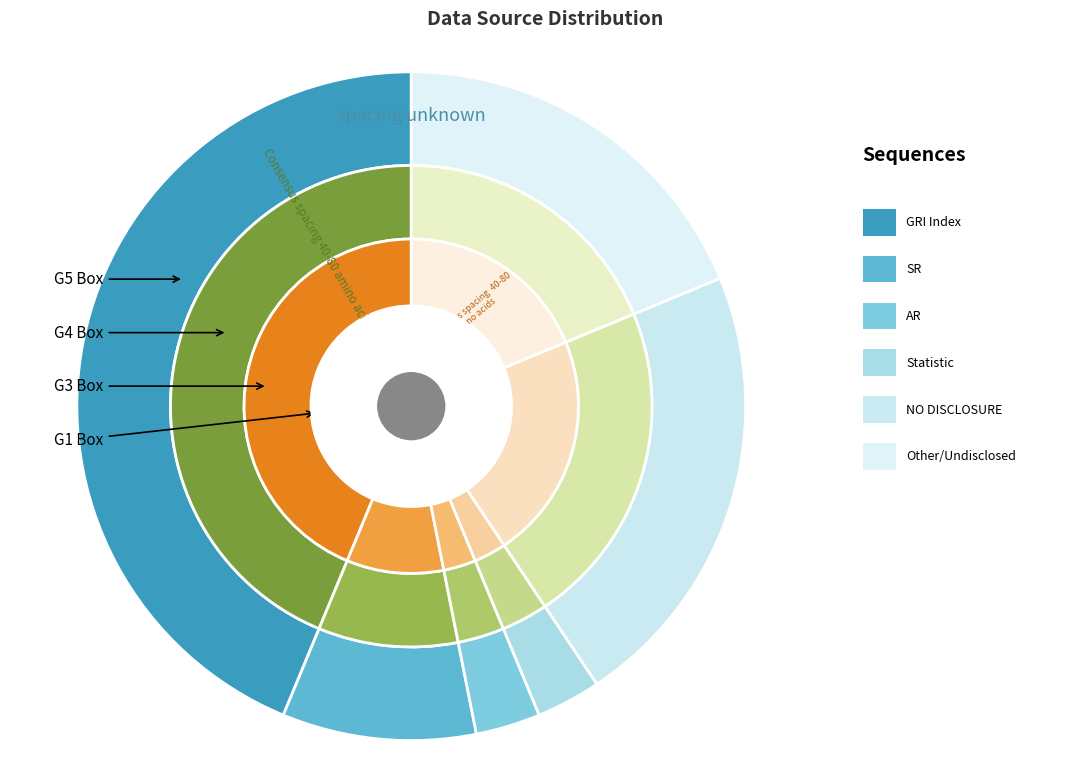

Between GRI Index and Other/Undisclosed, which is larger?

GRI Index